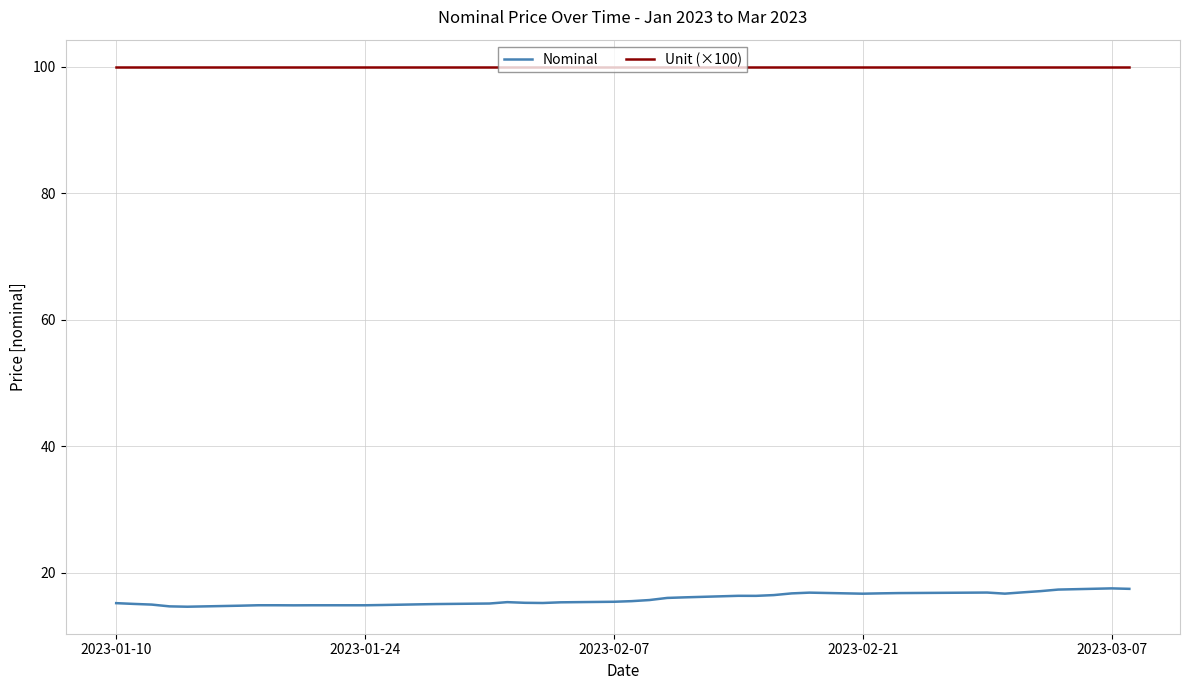

True or false: Unit (×100) and Nominal cross at least once.

False